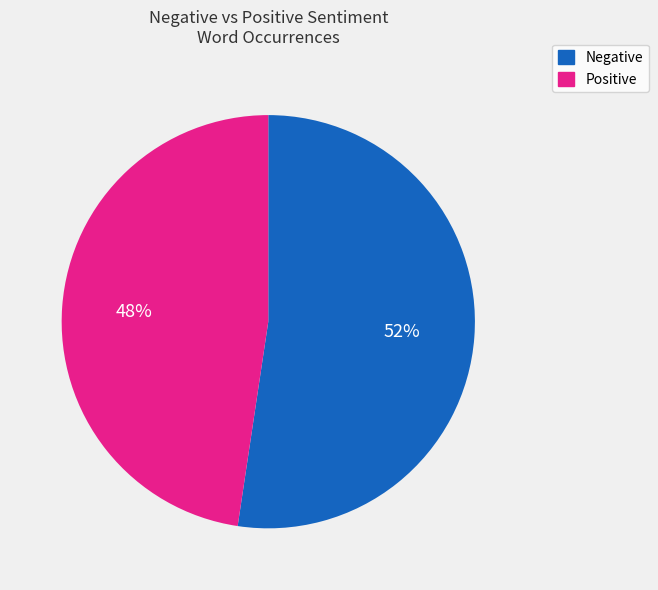

Is there any slice that represents more than half of the pie?

Yes